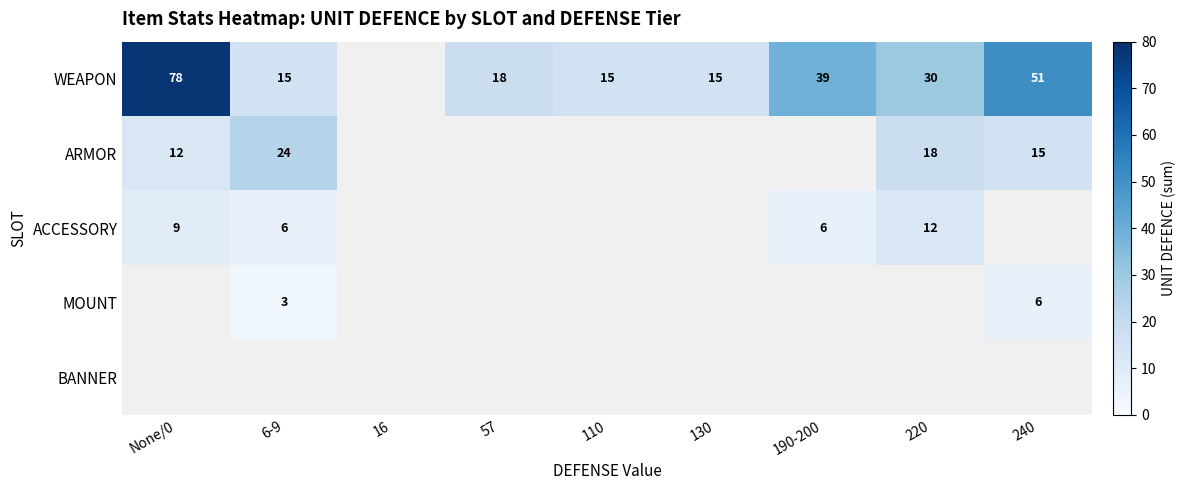

The value of ARMOR at 6-9 is 24. True or false?

True